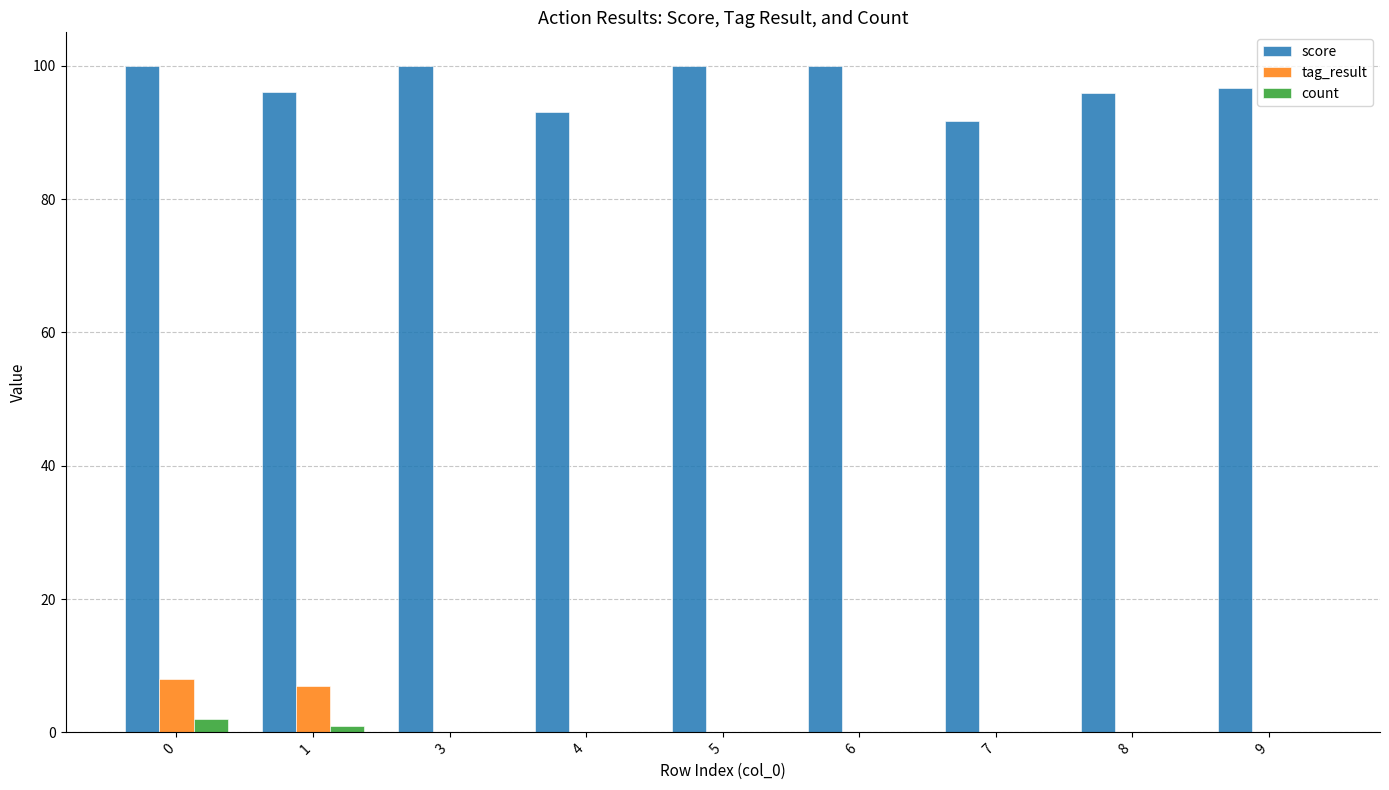

True or false: score has a value of 160.7 at 0.

False